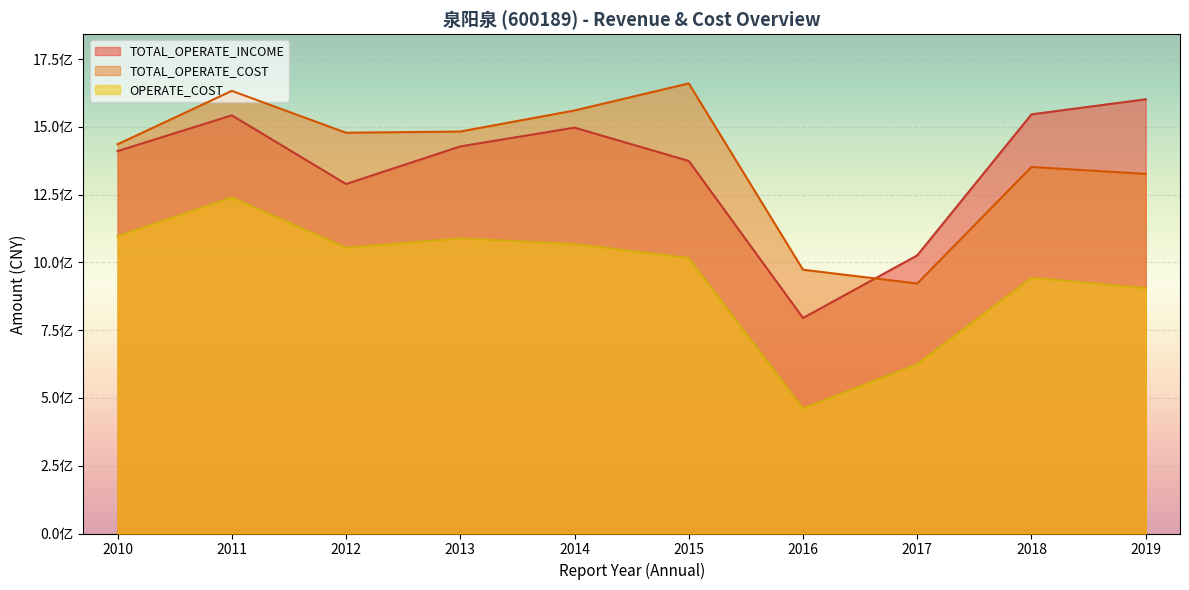

Is the value of TOTAL_OPERATE_COST at 2010 greater than the value of OPERATE_COST at 2019?

Yes